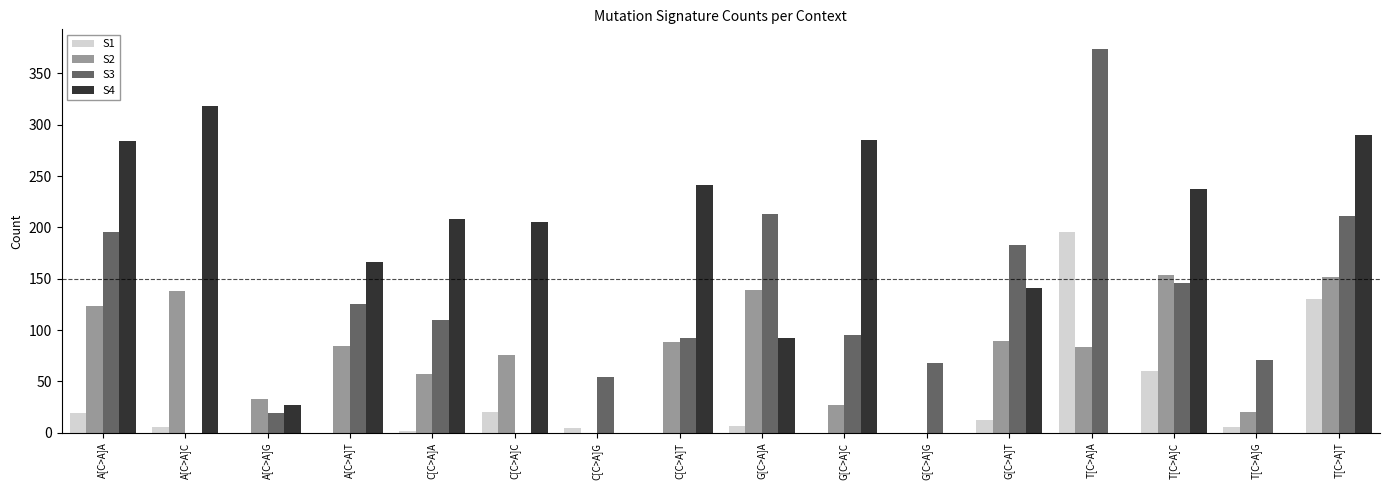

What is the maximum value shown in the chart?

374.2